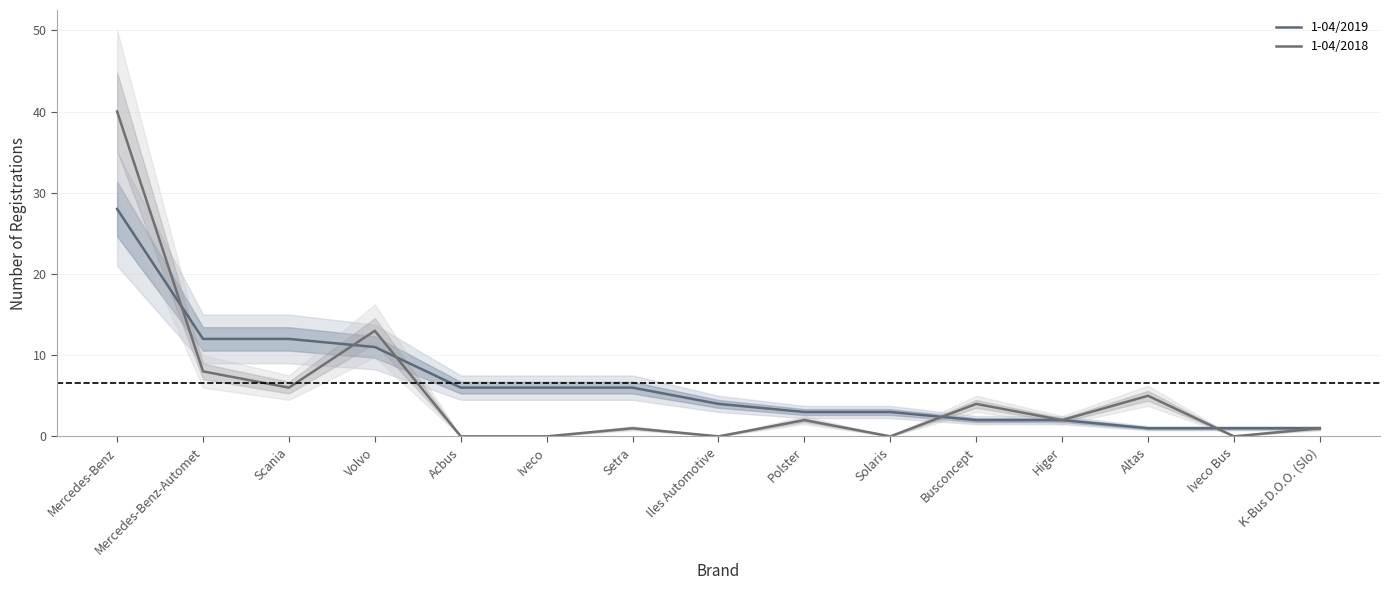

Does the chart display data point markers on the line(s)?

No